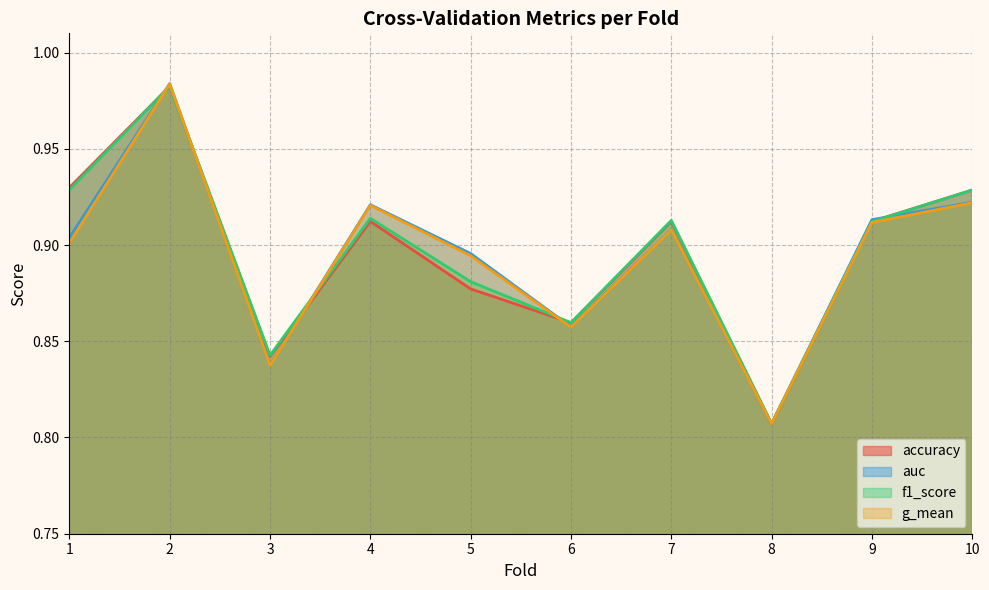

What is the difference between the auc values at 3 and 10?

0.1